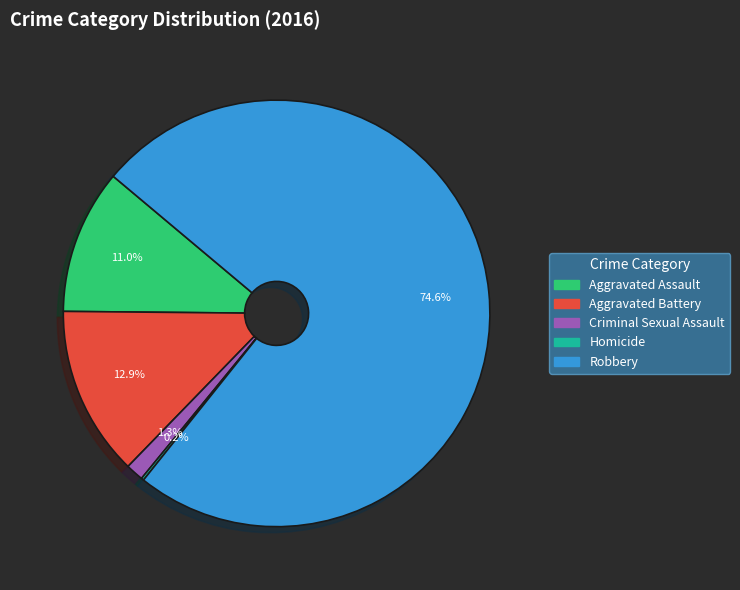

Combined, what portion of the pie is Aggravated Battery and Criminal Sexual Assault?

14.2%